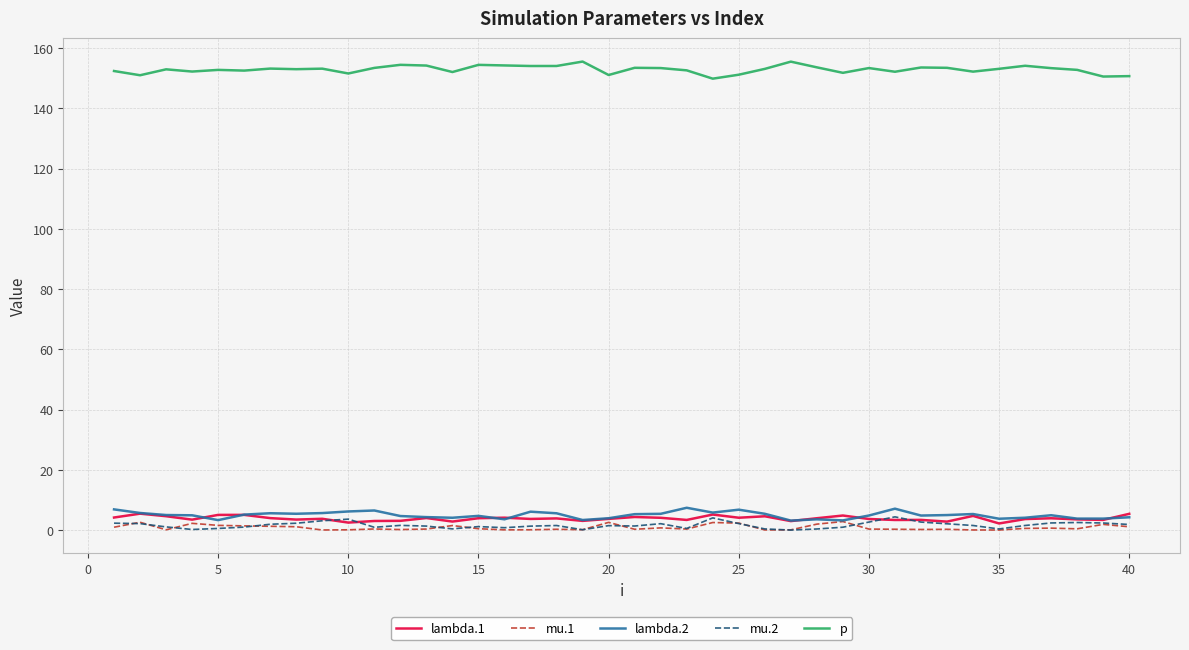

Does the chart have visible grid lines?

Yes